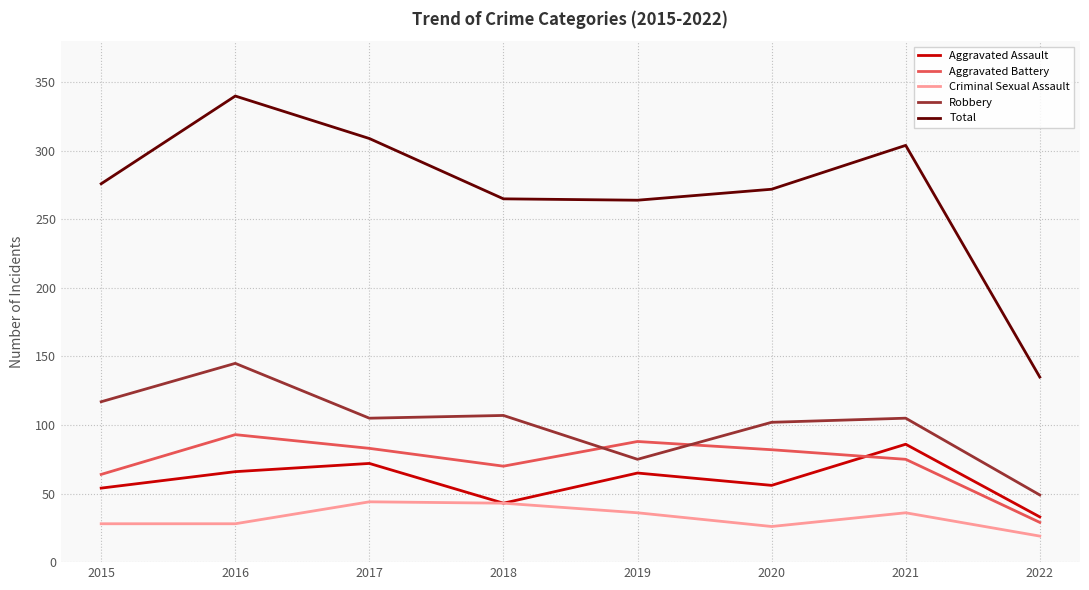

Where is the first local maximum for Robbery?

2016